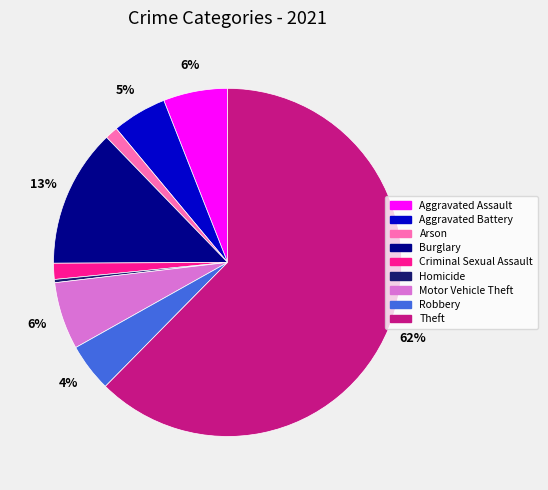

Which has a higher value, Homicide or Criminal Sexual Assault?

Criminal Sexual Assault